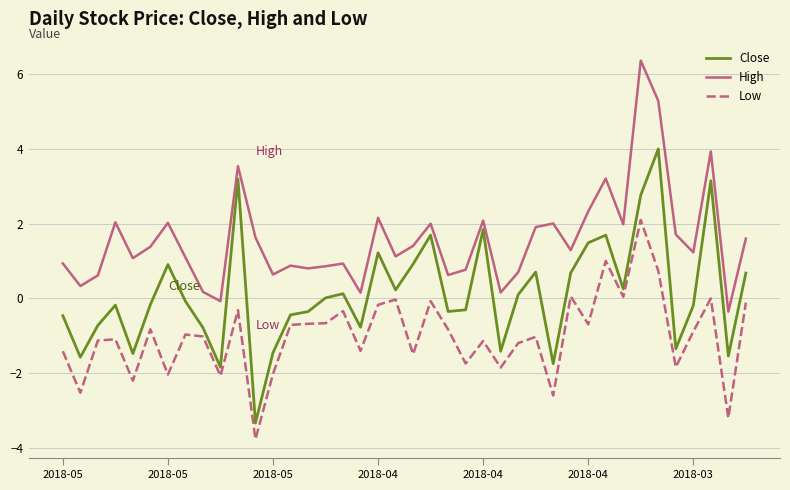

True or false: Low and High intersect in this chart.

False